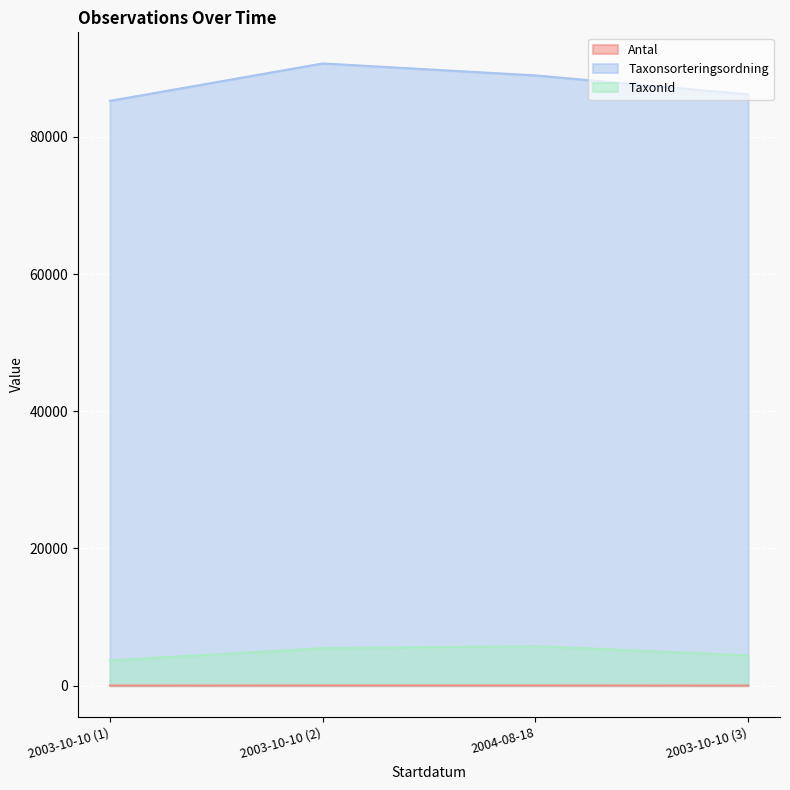

True or false: TaxonId and Taxonsorteringsordning cross at least once.

False